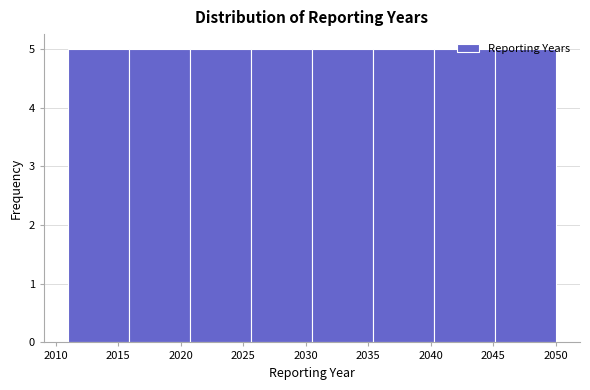

Reading left to right, list every bar in this chart as the range it spans on the x-axis followed by its height. Neither the bar edges nor the heights are printed on the chart, so give them approximately, as read against the axes.

2011.0 to 2016.0: 5
2016.0 to 2021.0: 5
2021.0 to 2025.5: 5
2025.5 to 2030.5: 5
2030.5 to 2035.5: 5
2035.5 to 2040.5: 5
2040.5 to 2045.0: 5
2045.0 to 2050.0: 5